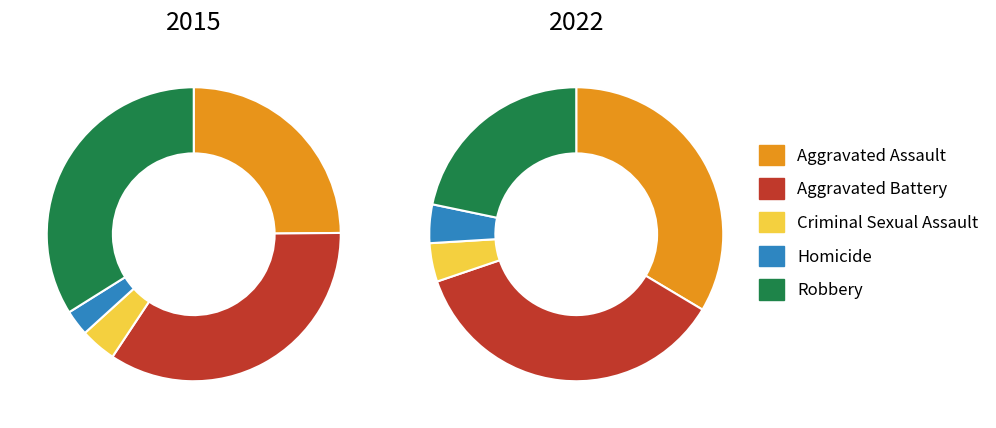

What is the largest slice in the pie chart?

Aggravated Battery